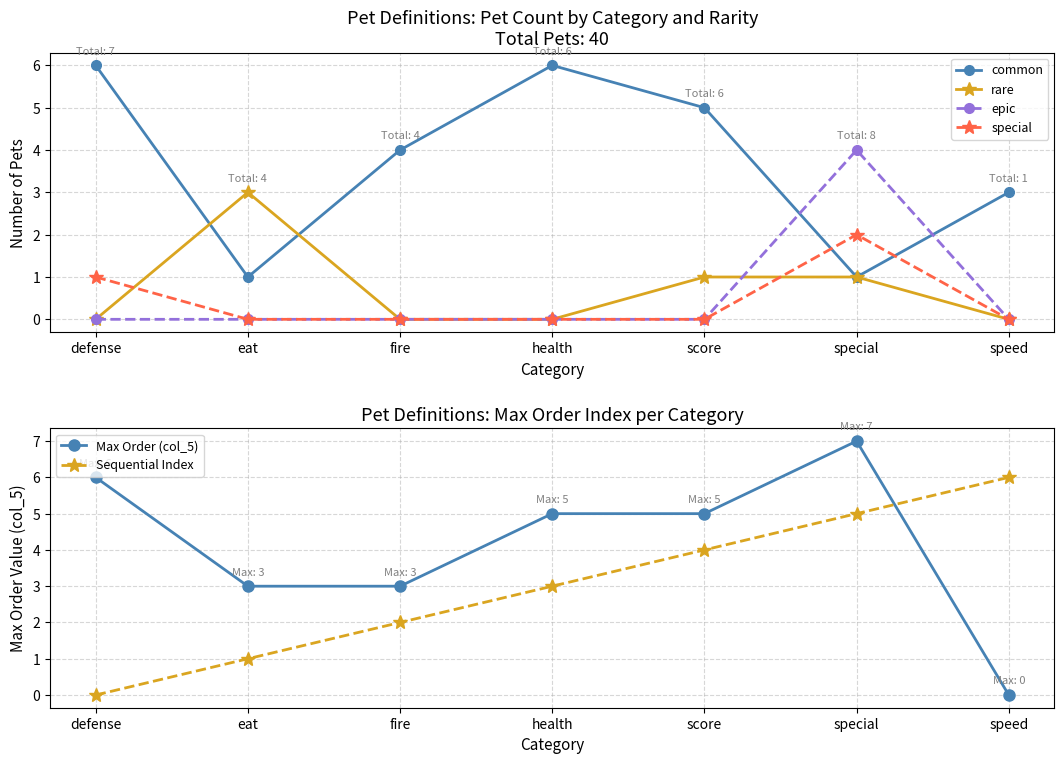

What position from the right is defense?

7